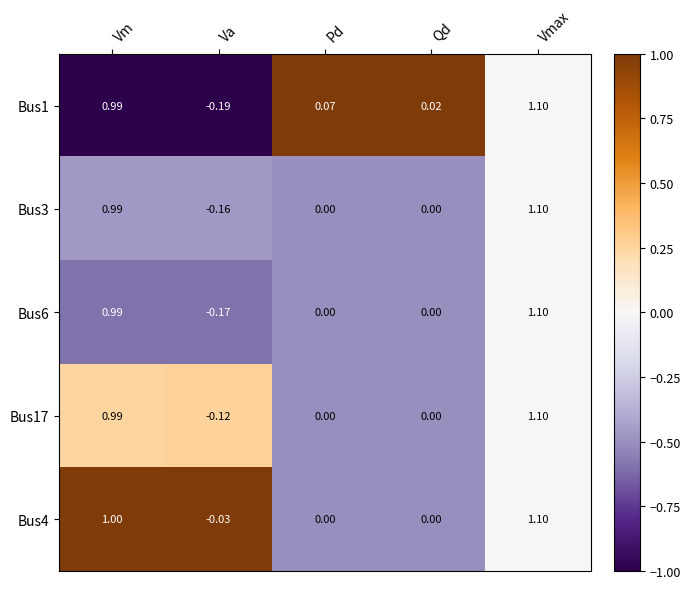

Between Va and Qd, which series saw the biggest shift?

Bus1